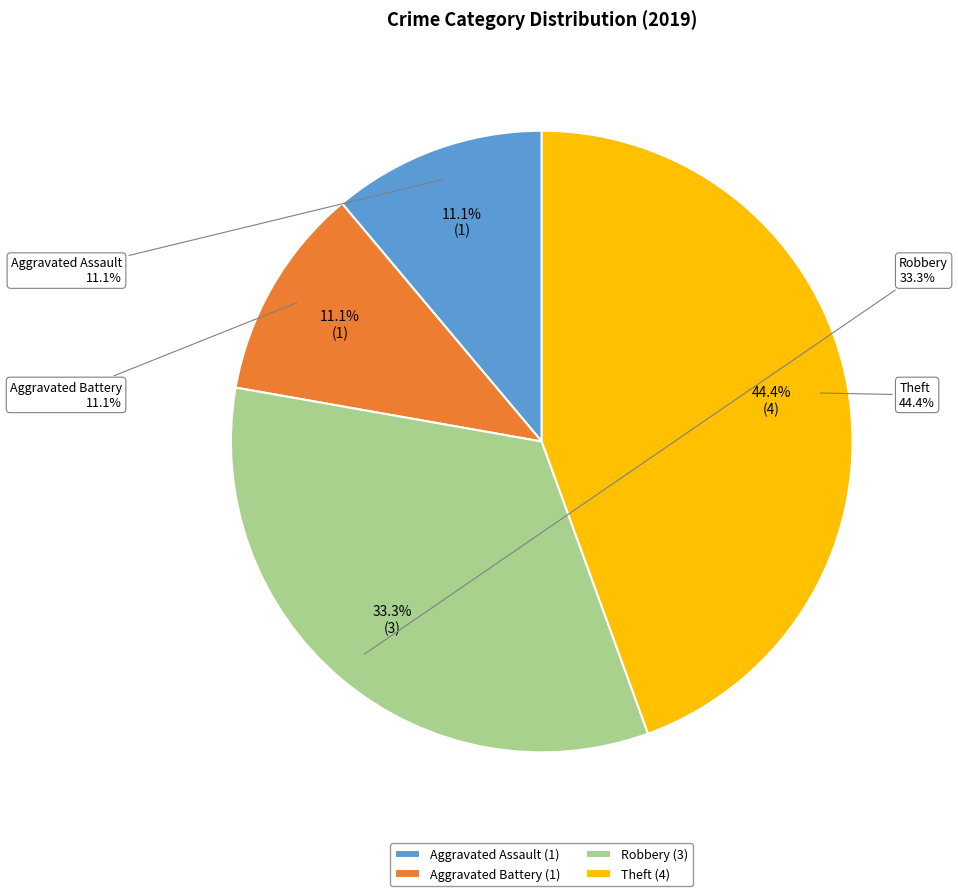

Rank the categories by value from lowest to highest.

Aggravated Assault, Aggravated Battery, Robbery, Theft